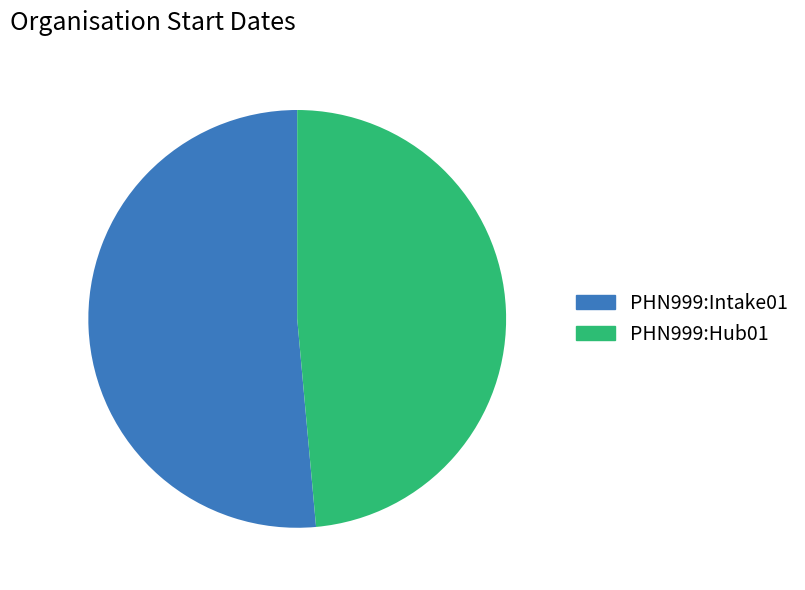

What is the smallest slice in the pie chart?

PHN999:Hub01